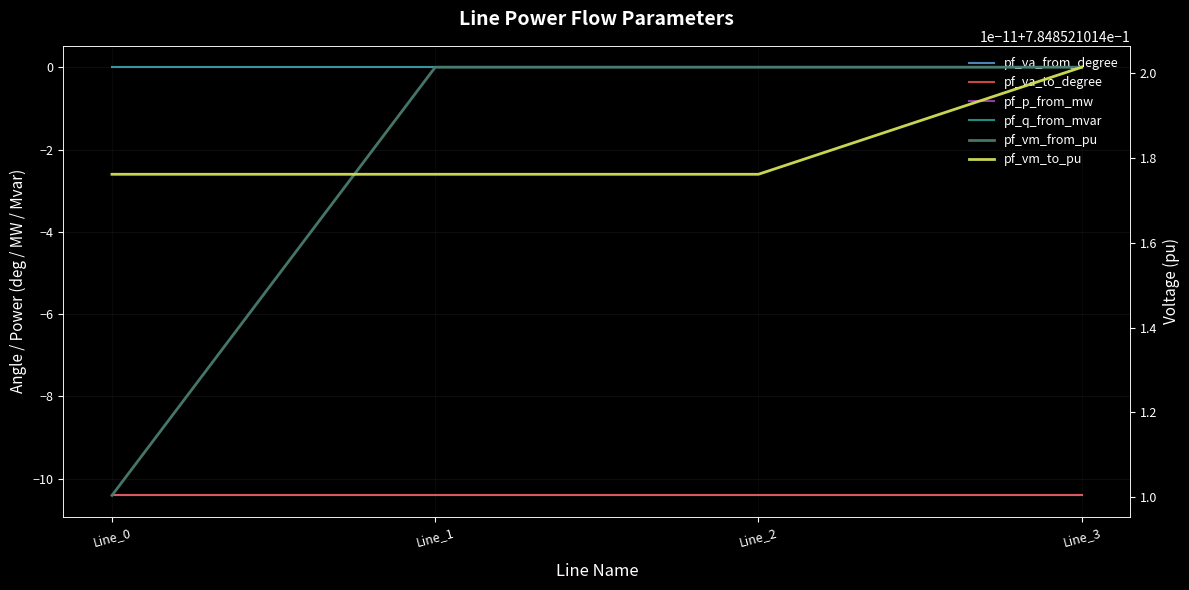

The pf_va_from_degree series shows -10.4 at Line_3. True or false?

True